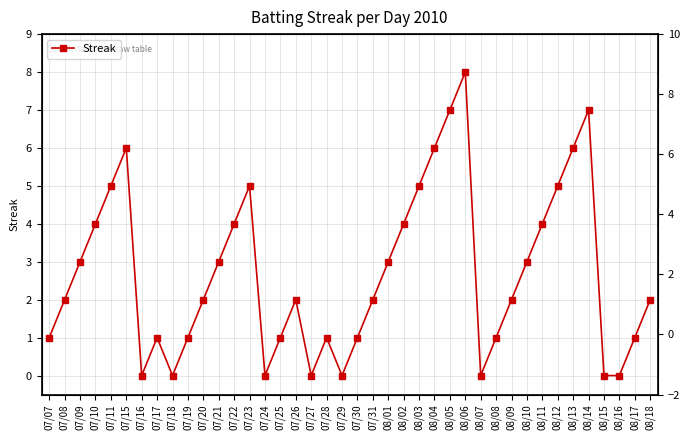

True or false: the data has more than 1 interior local peaks.

True